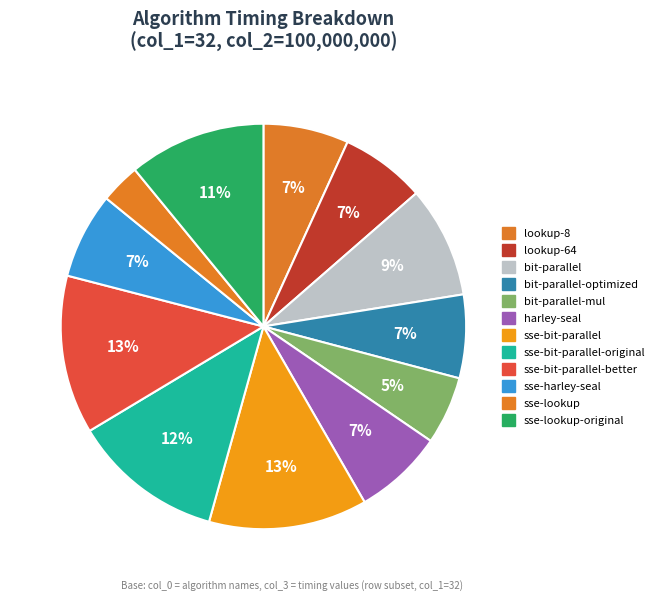

How many segments does this pie chart have?

12